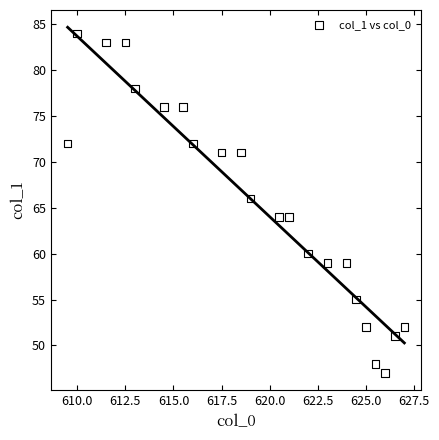

What is the range of Y values (max minus min)?

37